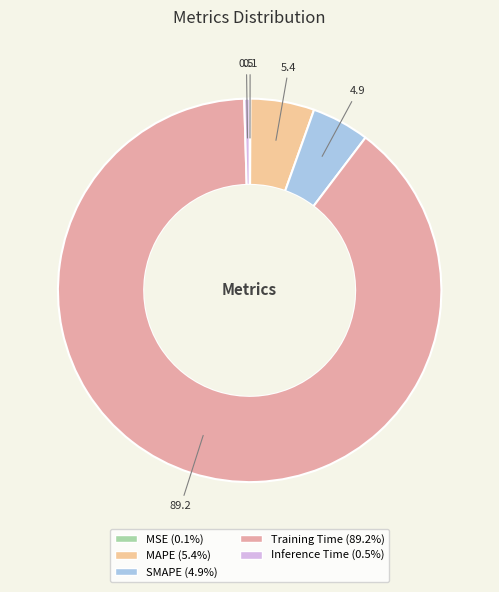

How many slices are in this pie chart?

5